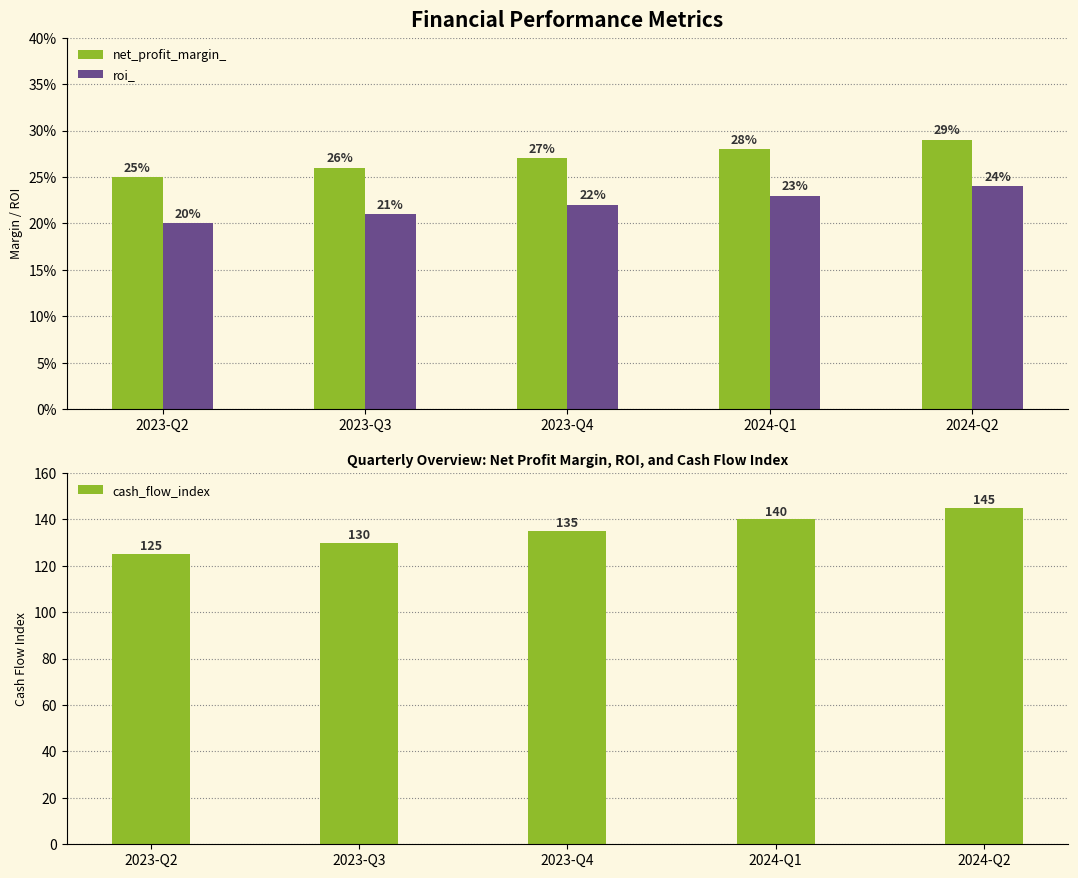

Is it true that roi_ equals 0.2 at 2024-Q1?

True